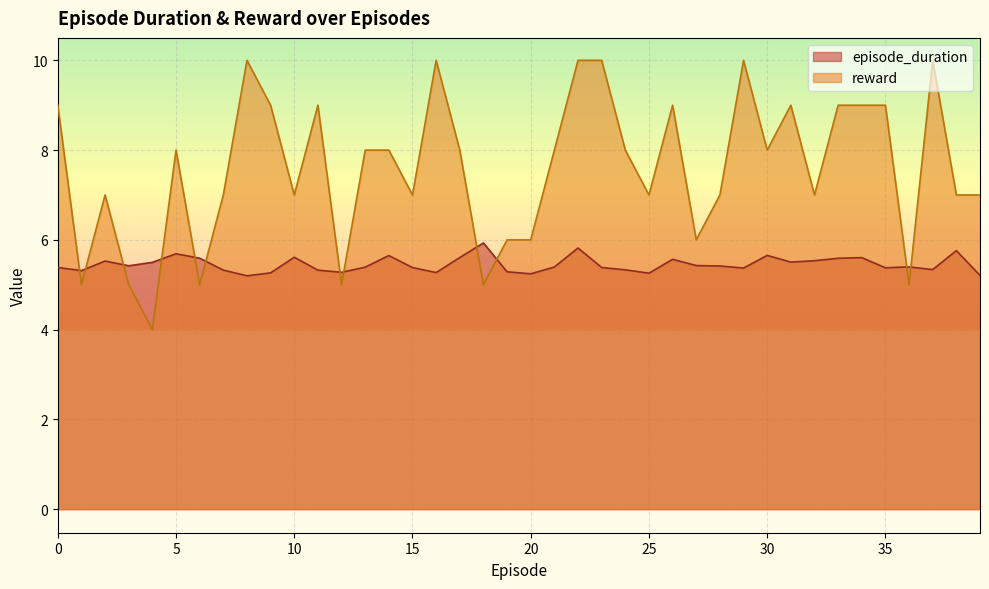

How many times do reward and episode_duration cross each other?

12